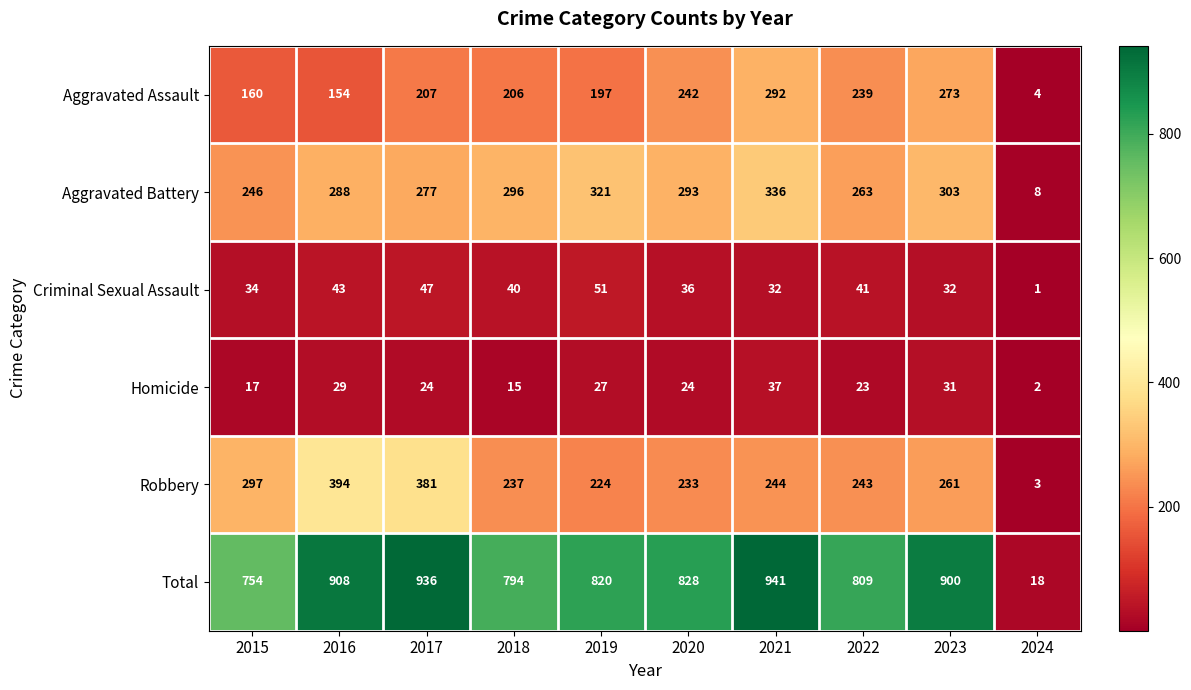

Count the number of data series in this chart.

6